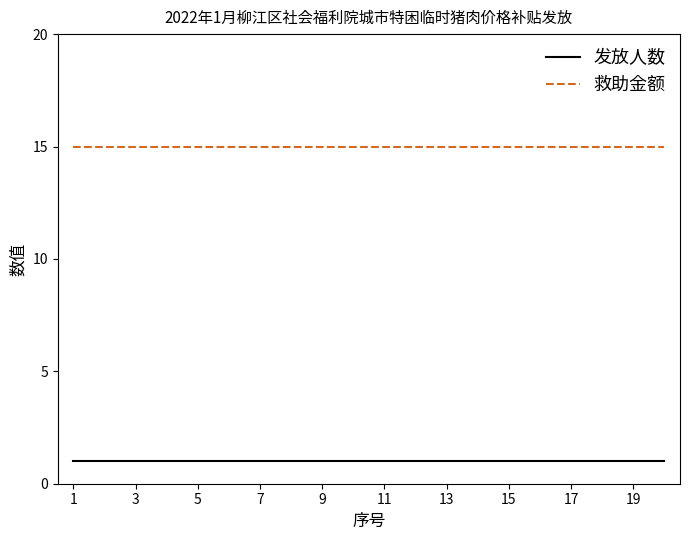

True or false: 发放人数 and 救助金额 cross at least once.

False